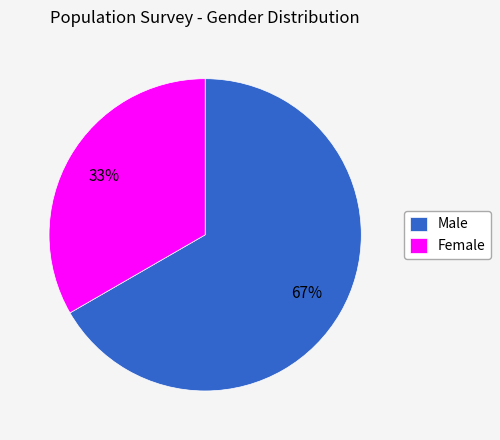

Does Male represent more than half of the total?

Yes